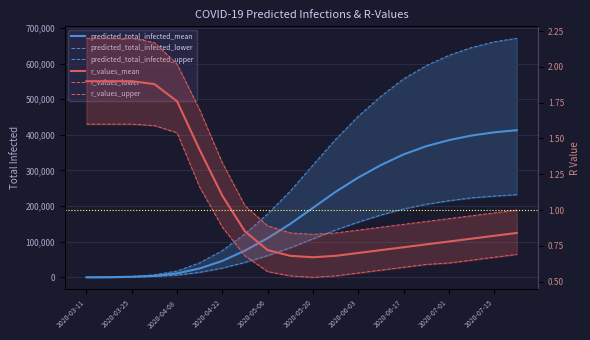

Which has a higher value, 7 or predicted_total_infected_upper?

7